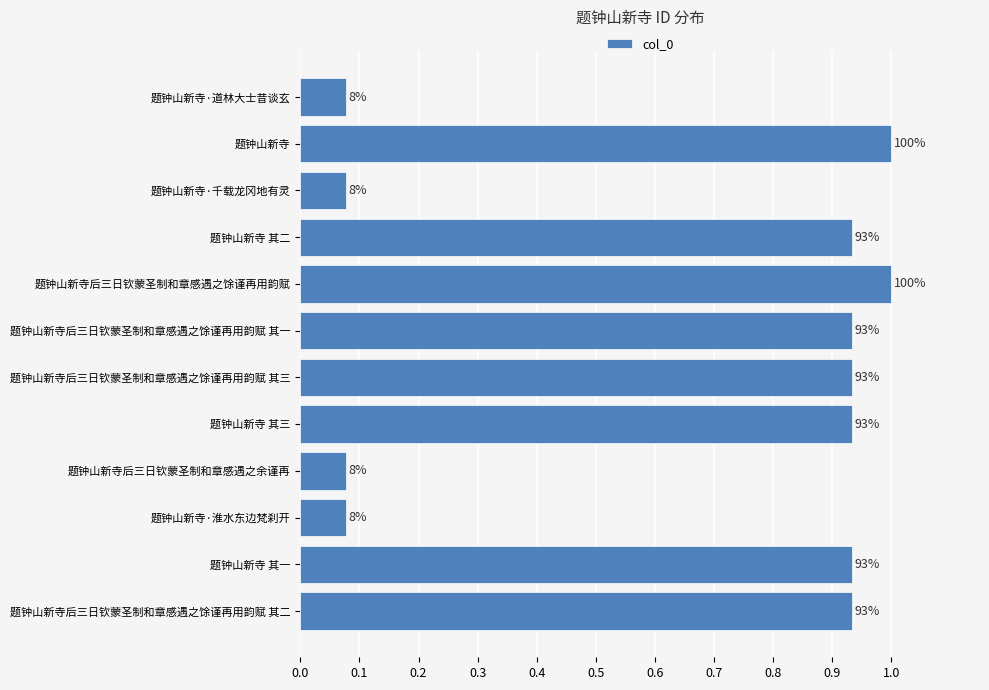

Are the bars horizontal?

Yes